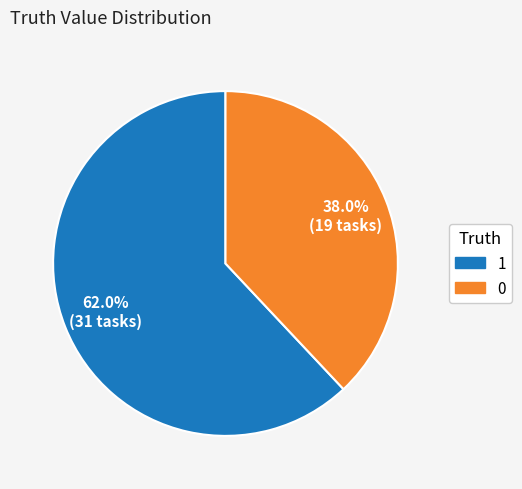

Approximately how many times larger is the value at 0 compared to 1?

0.6